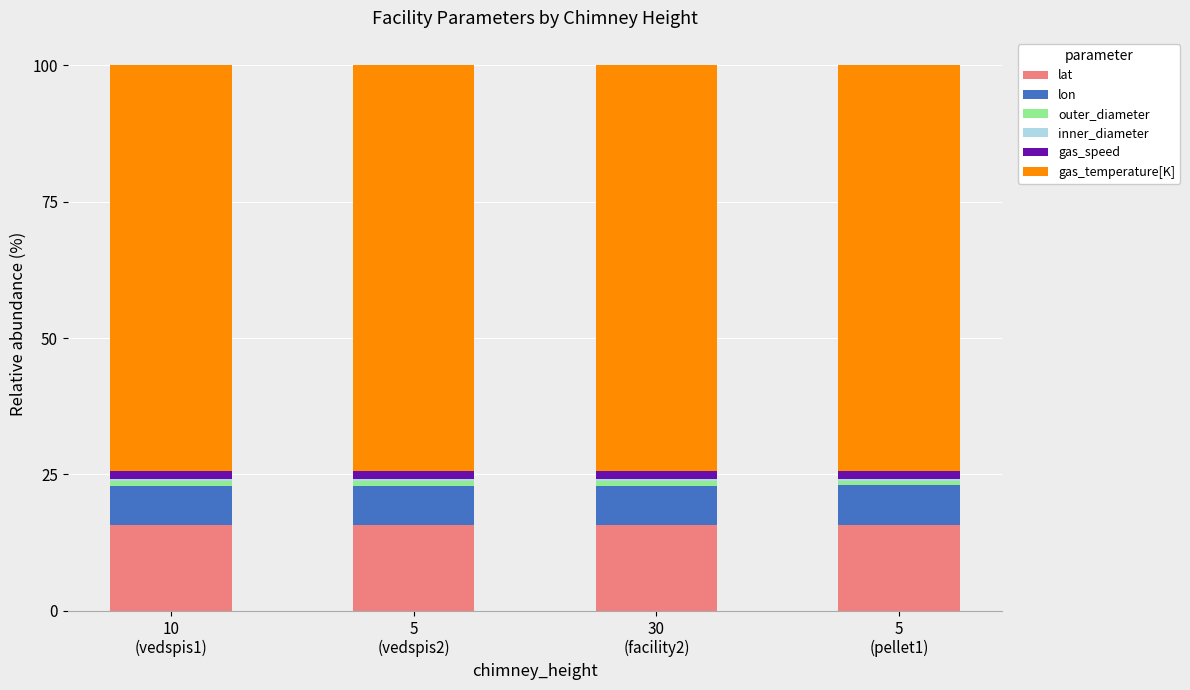

What is the maximum value for lat?

15.8